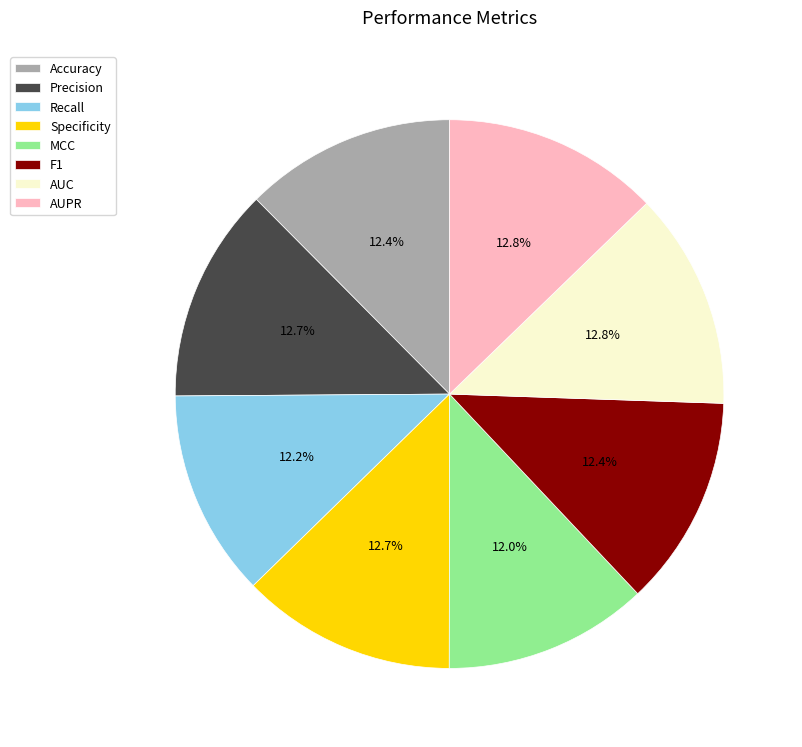

Is there any slice that represents more than half of the pie?

No